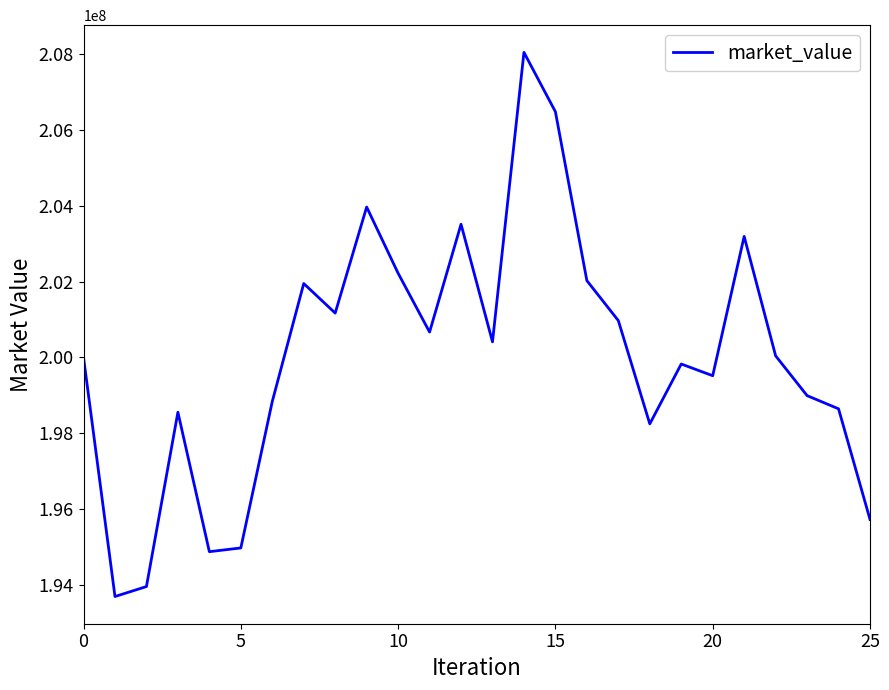

What is the minimum value shown in the chart?

193700787.4